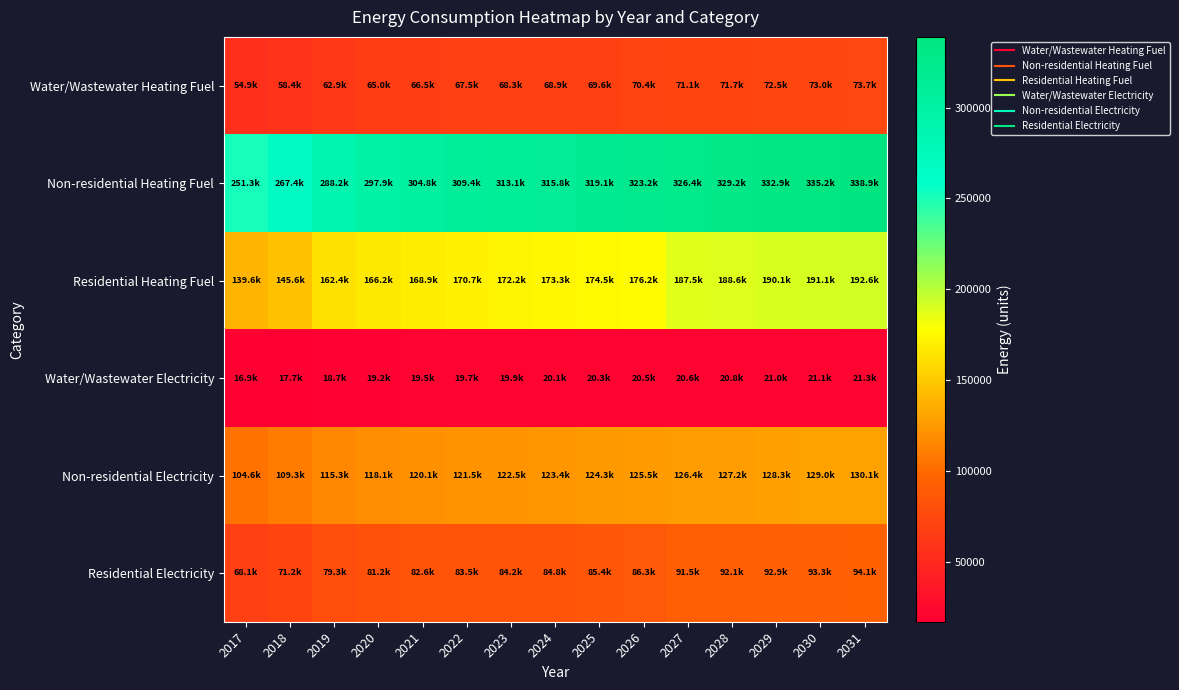

At 2021, list the series in order from largest to smallest.

Non-residential Heating Fuel, Residential Heating Fuel, Non-residential Electricity, Residential Electricity, Water/Wastewater Heating Fuel, Water/Wastewater Electricity